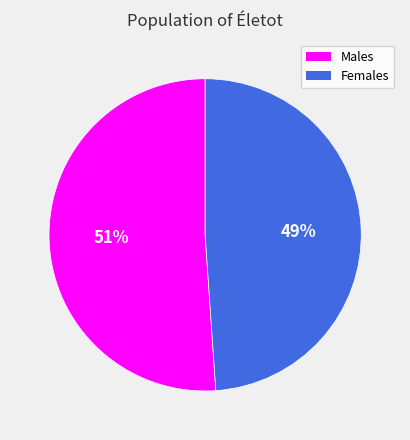

To the nearest percent, what is the difference between the largest and smallest slice percentages?

2%